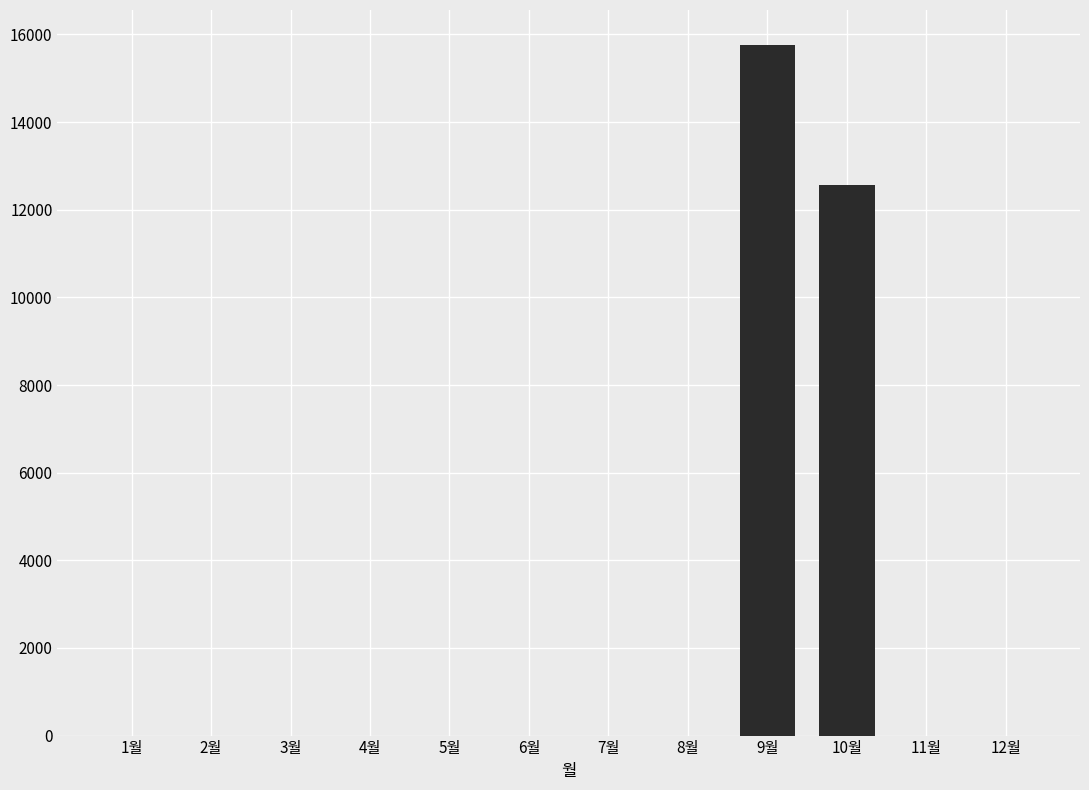

What is the average value?

2362